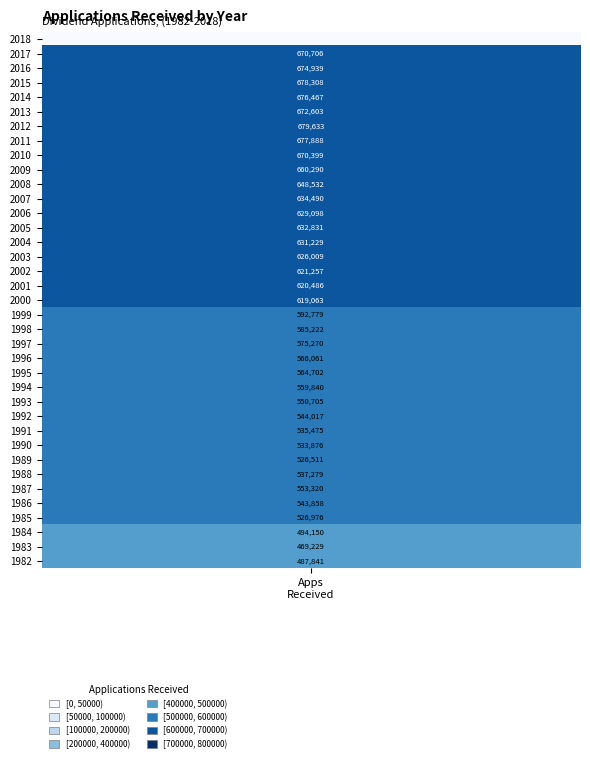

List the labels in order of value, largest first.

2012, 2015, 2011, 2014, 2016, 2013, 2017, 2010, 2009, 2008, 2007, 2005, 2004, 2006, 2003, 2002, 2001, 2000, 1999, 1998, 1997, 1996, 1995, 1994, 1987, 1993, 1992, 1986, 1988, 1991, 1990, 1985, 1989, 1984, 1982, 1983, 2018